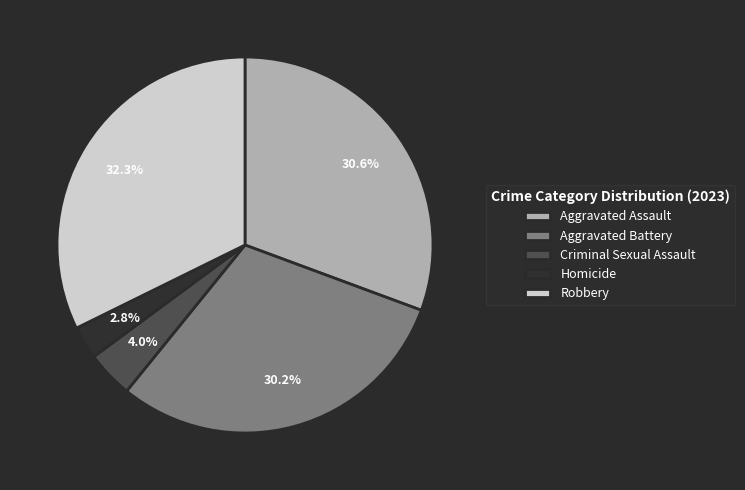

The Homicide slice represents 3% of the pie. True or false?

True